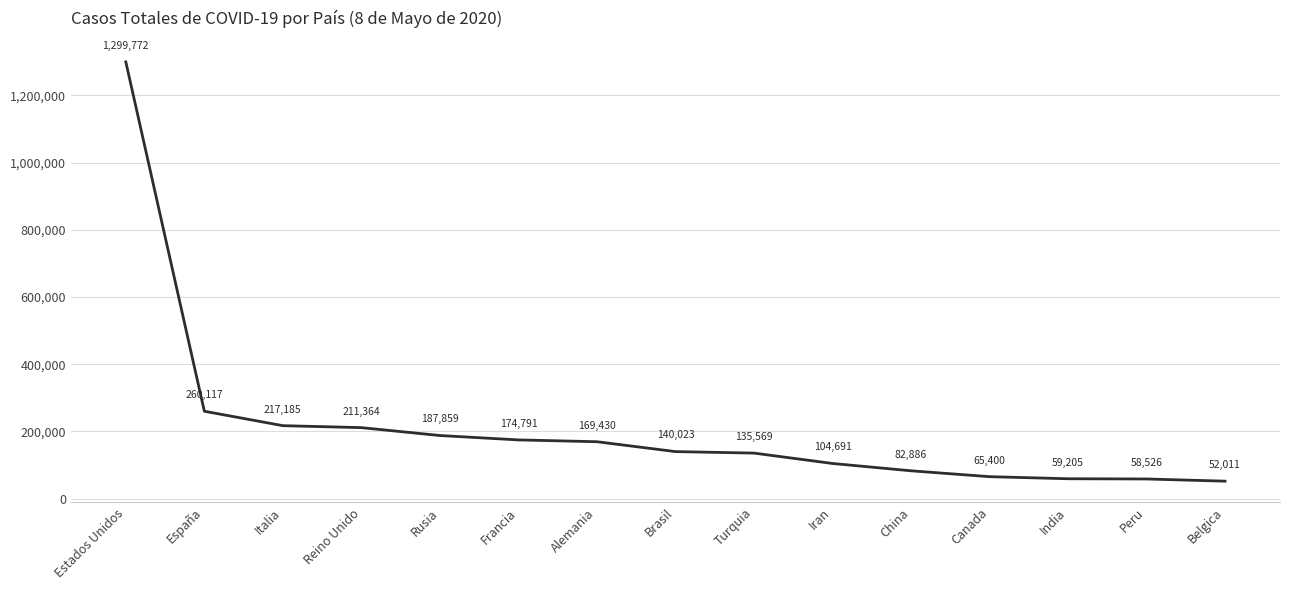

What position from the right is Peru?

2